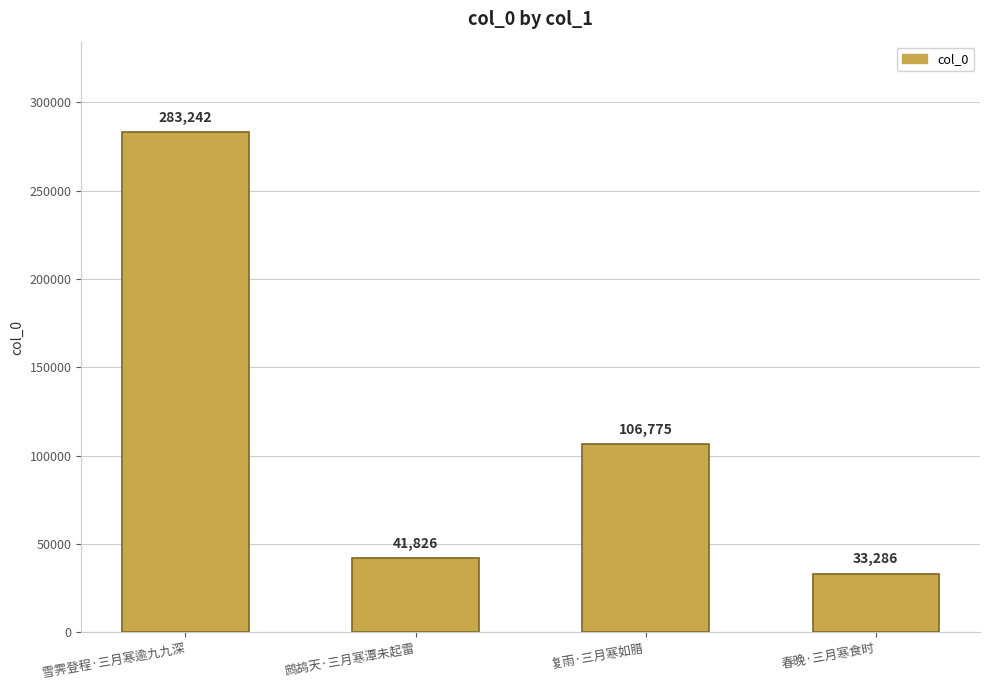

What is the sum of all values?

465129